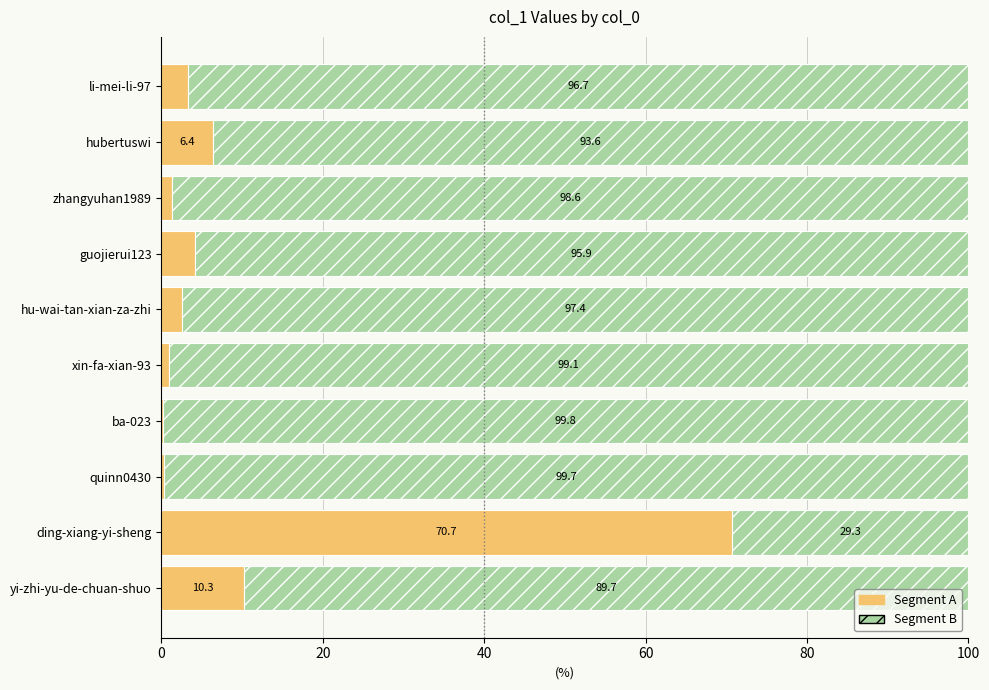

Is it true that Segment A equals 10.3 at yi-zhi-yu-de-chuan-shuo?

True